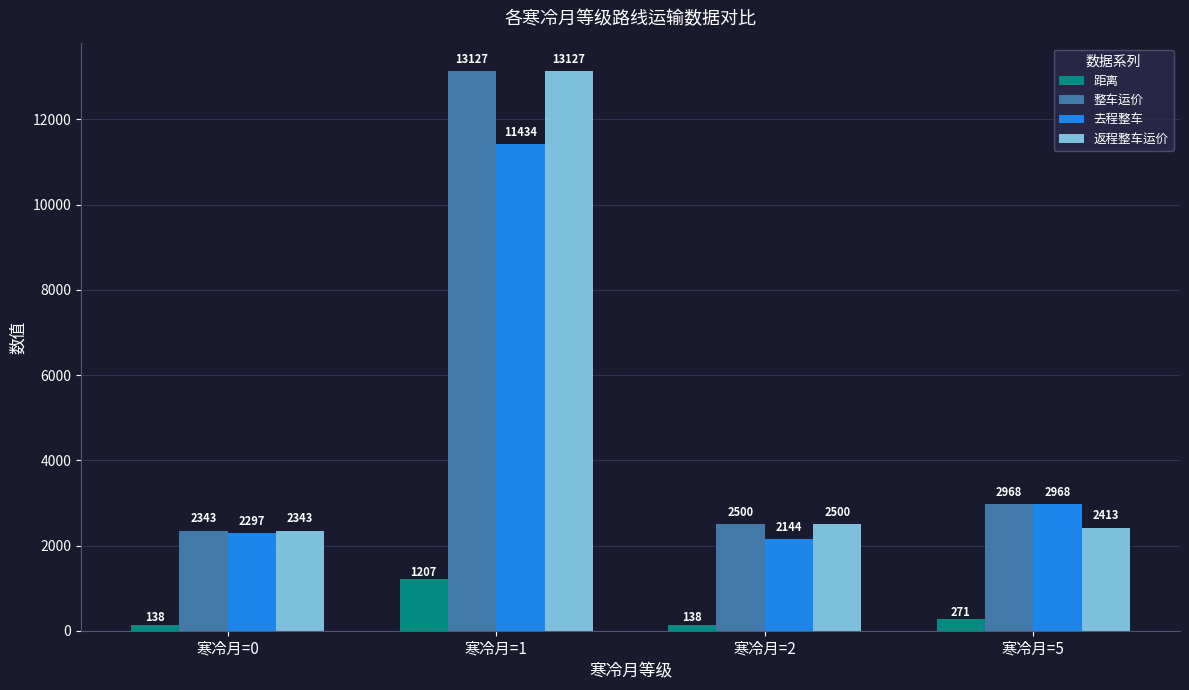

What is the maximum value for 距离?

1206.9